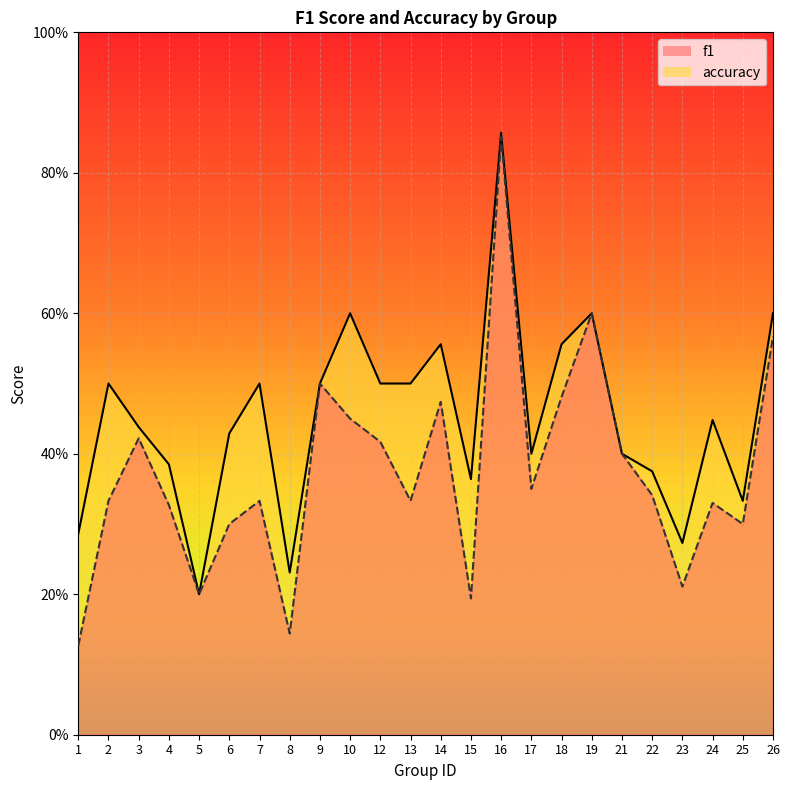

At how many categories does at least one series exceed 0?

24